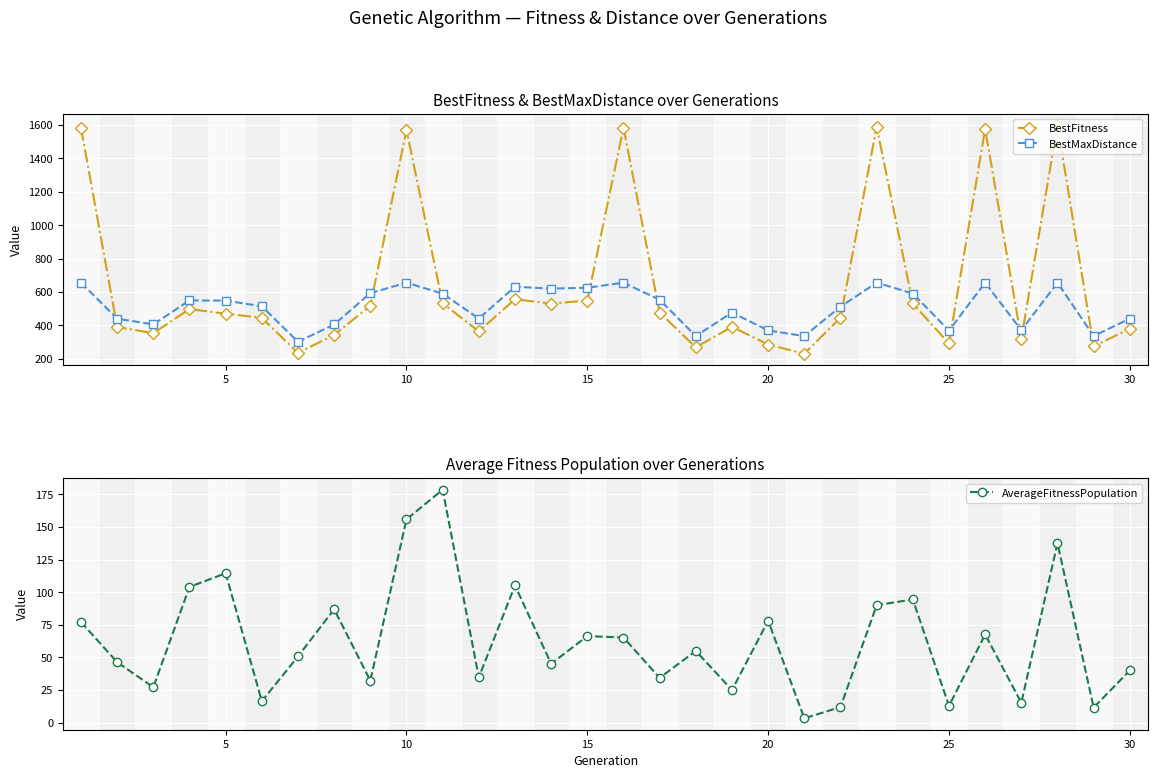

How many distinct data groups are displayed?

3